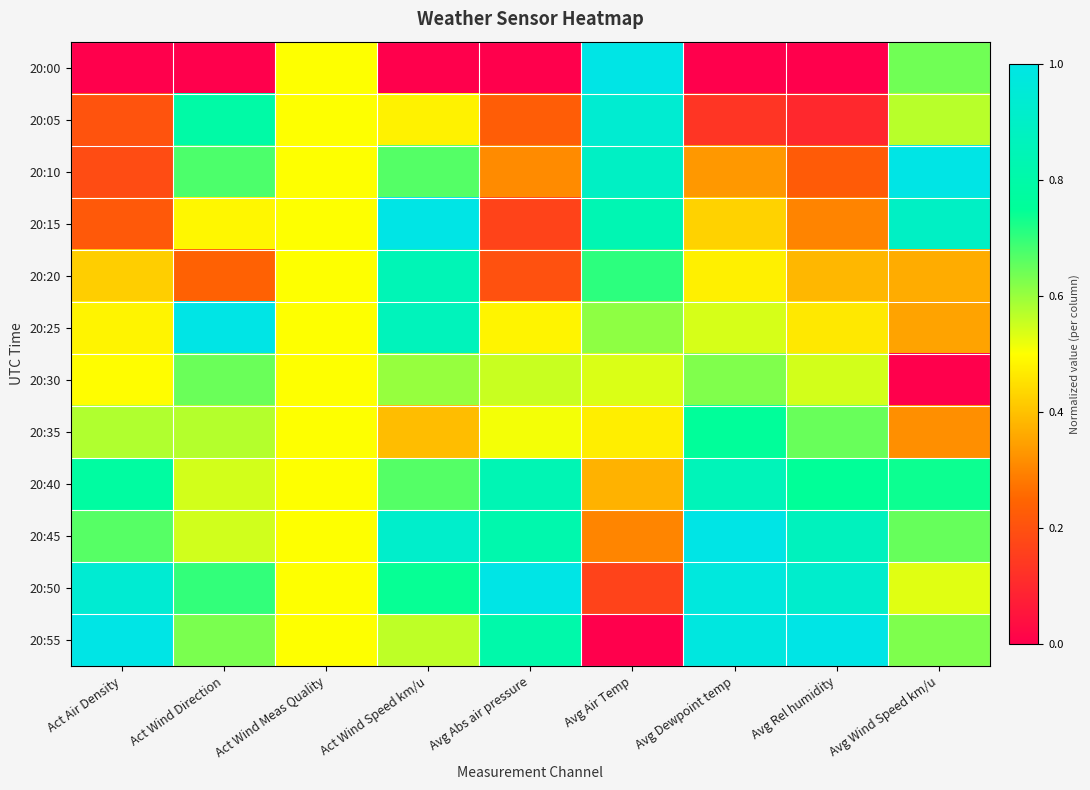

List the series in order of their peak value, highest first.

20:00, 20:10, 20:15, 20:25, 20:45, 20:50, 20:55, 20:05, 20:40, 20:20, 20:35, 20:30